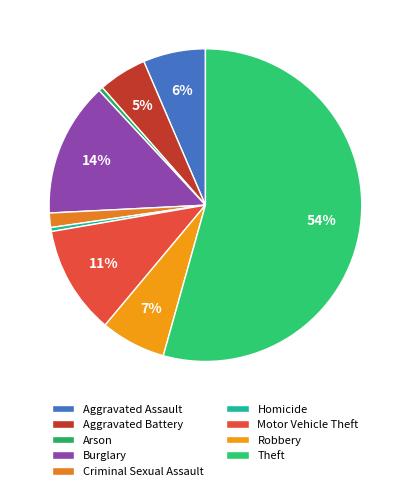

How many slices are in this pie chart?

9